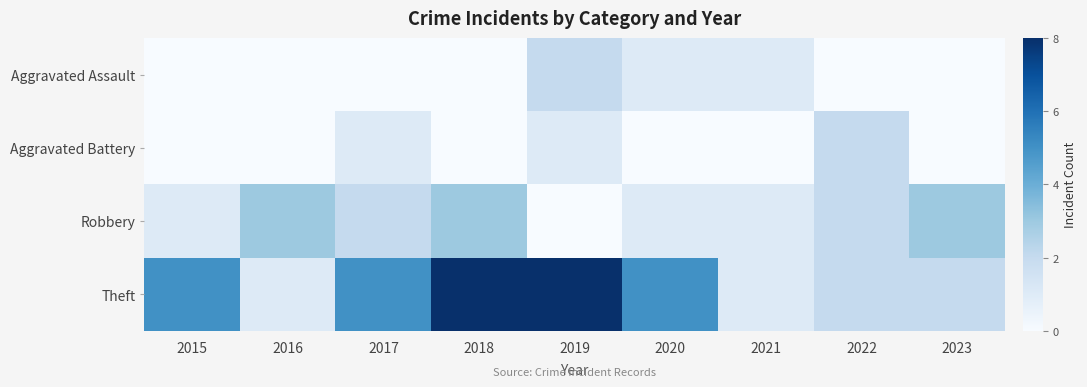

Reading left to right, extract all data points from this chart.

Aggravated Assault: 2015=0	2016=0	2017=0	2018=0	2019=2	2020=1	2021=1	2022=0	2023=0
Aggravated Battery: 2015=0	2016=0	2017=1	2018=0	2019=1	2020=0	2021=0	2022=2	2023=0
Robbery: 2015=1	2016=3	2017=2	2018=3	2019=0	2020=1	2021=1	2022=2	2023=3
Theft: 2015=5	2016=1	2017=5	2018=8	2019=8	2020=5	2021=1	2022=2	2023=2